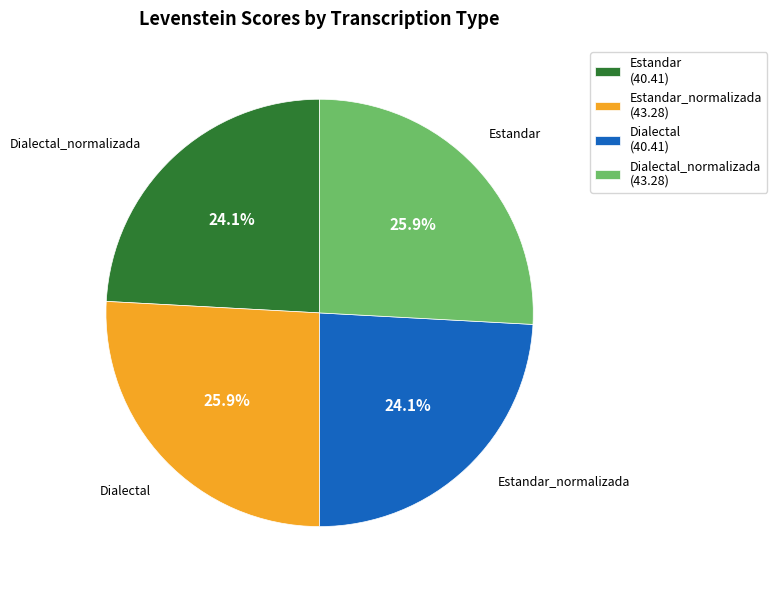

Is Dialectal (40.41) the majority of the pie?

No